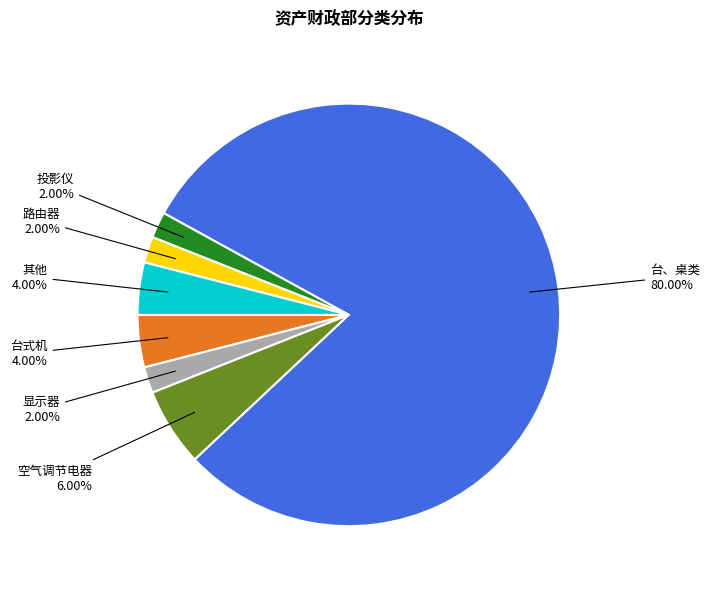

Count the number of slices in the pie.

7